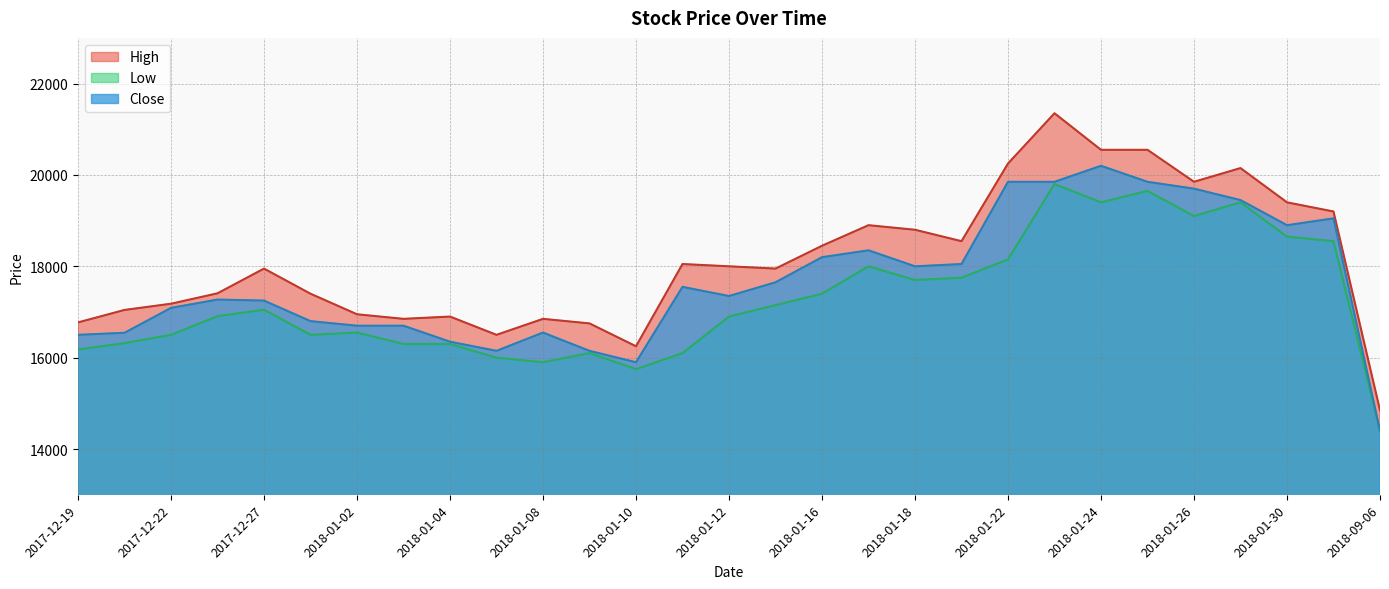

True or false: Close and High intersect in this chart.

False